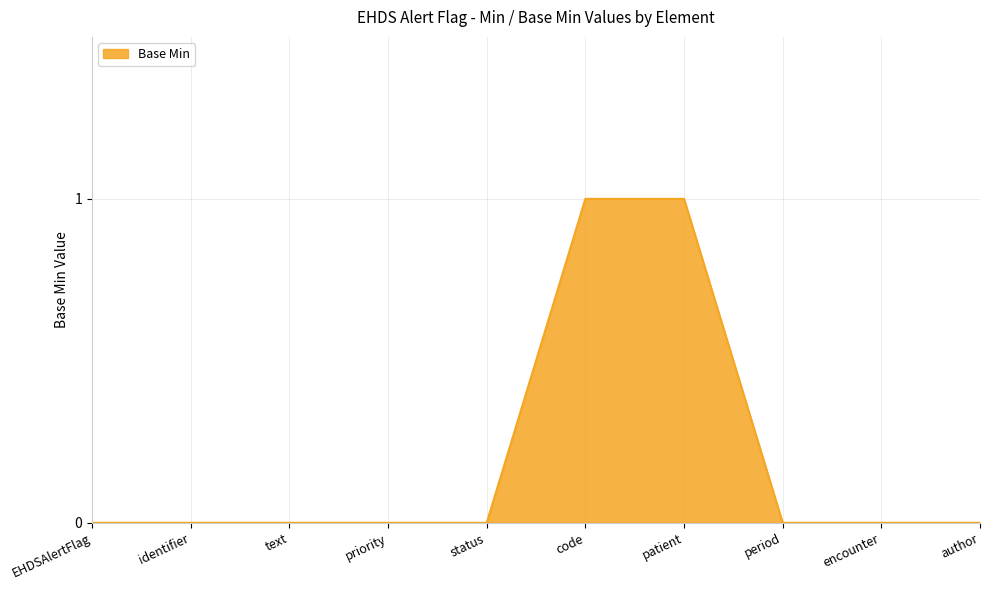

The chart shows a value of 0 at status. True or false?

True